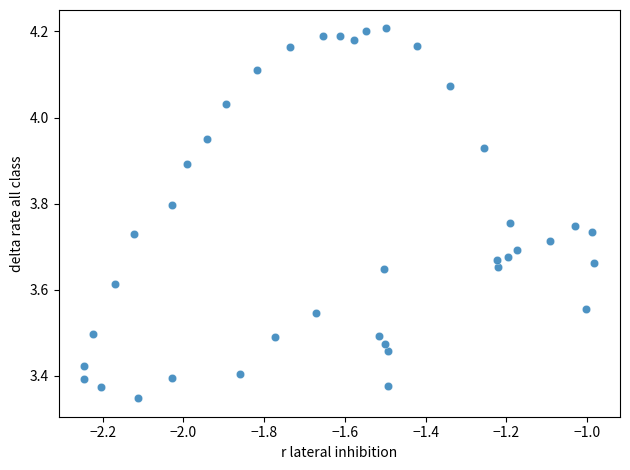

What is the range of Y values (max minus min)?

0.9